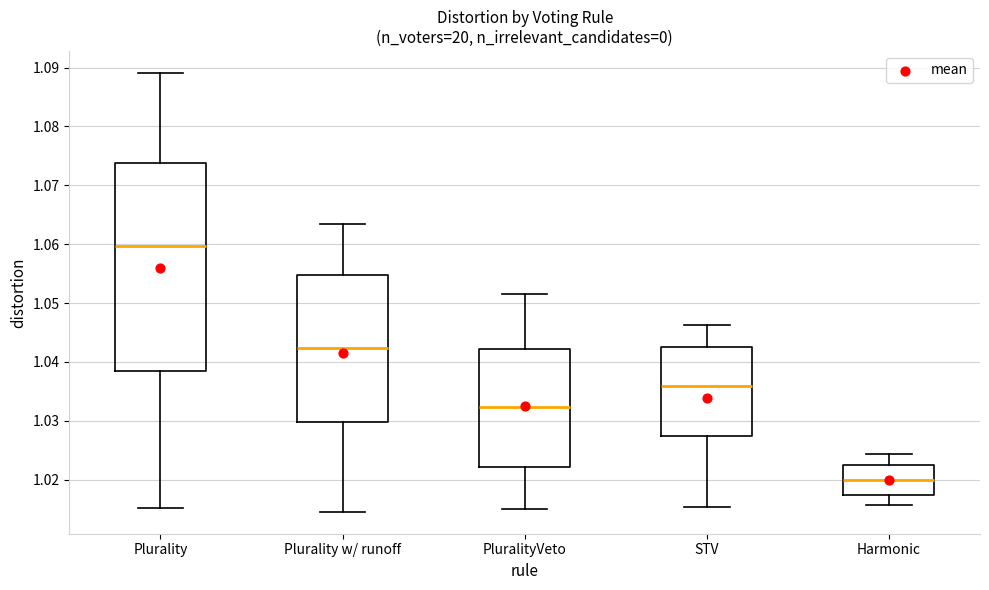

Reading left to right, read every box against the y-axis: the position of its median line, the range the box covers, and the ends of its whiskers. The values are not printed on the chart, so give them approximately, as read against the axis.

Plurality: median 1.060, box 1.038 to 1.074, whiskers 1.015 to 1.089
Plurality w/ runoff: median 1.042, box 1.030 to 1.055, whiskers 1.015 to 1.063
PluralityVeto: median 1.032, box 1.022 to 1.042, whiskers 1.015 to 1.052
STV: median 1.036, box 1.027 to 1.043, whiskers 1.015 to 1.046
Harmonic: median 1.020, box 1.017 to 1.023, whiskers 1.016 to 1.024